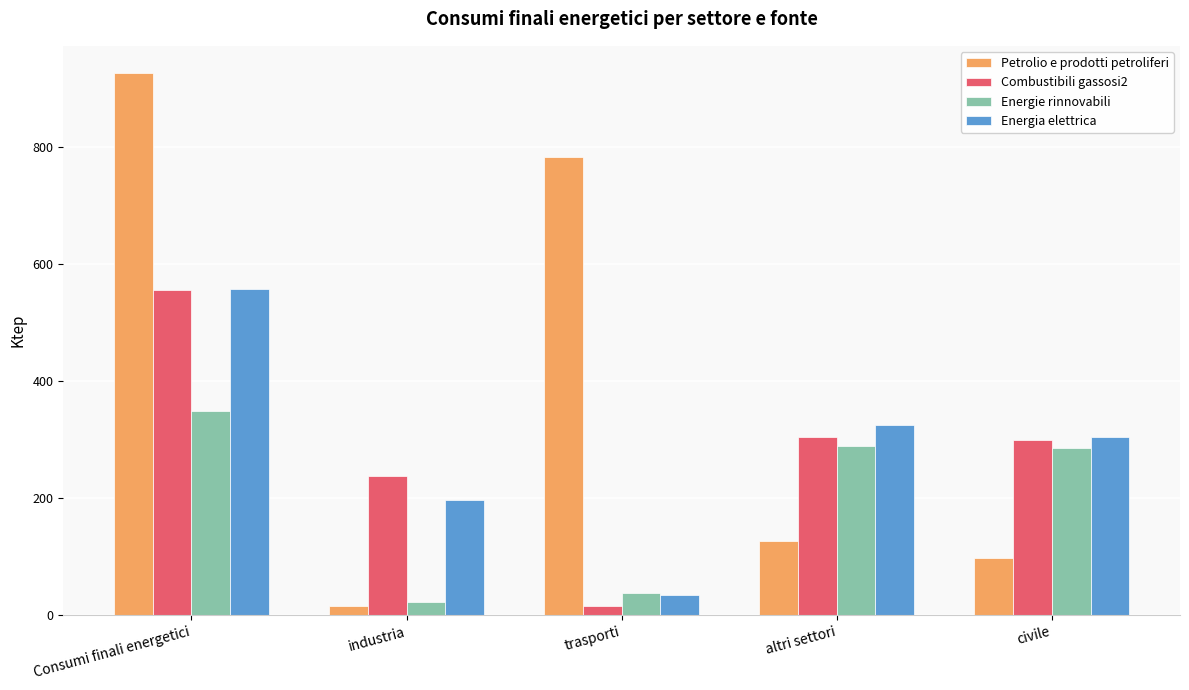

What is the value of the Combustibili gassosi2 bar at the 4th from the left?

304.0